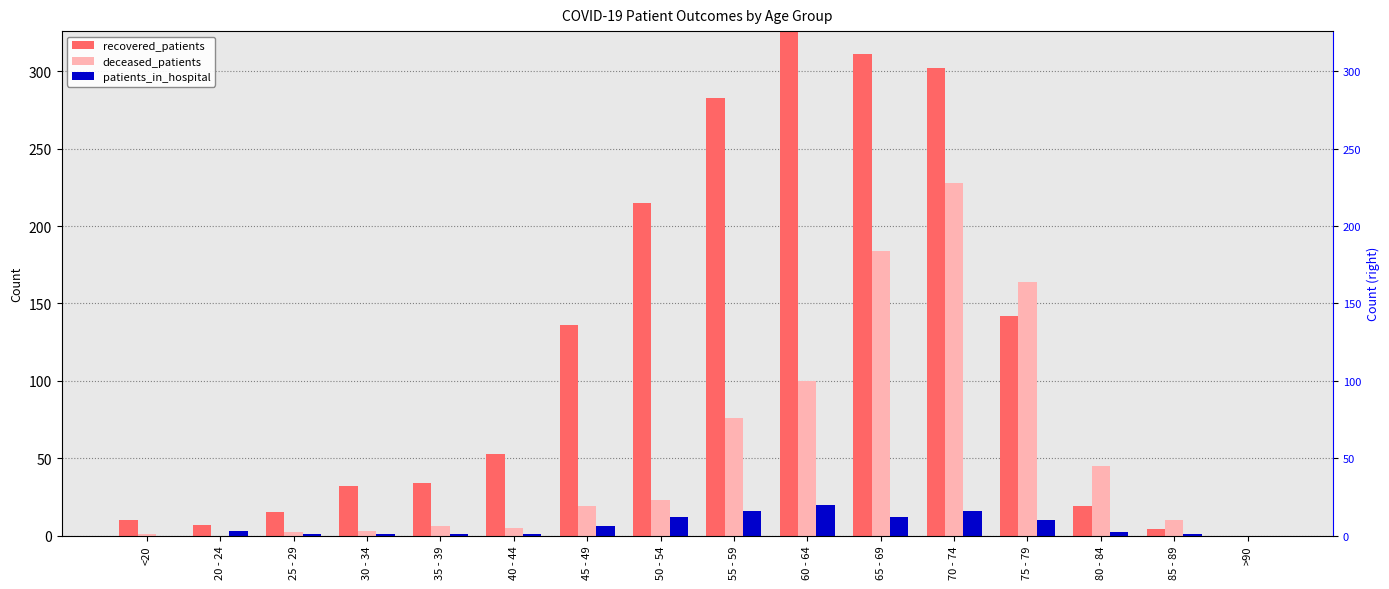

At how many categories does at least one series exceed 89?

7